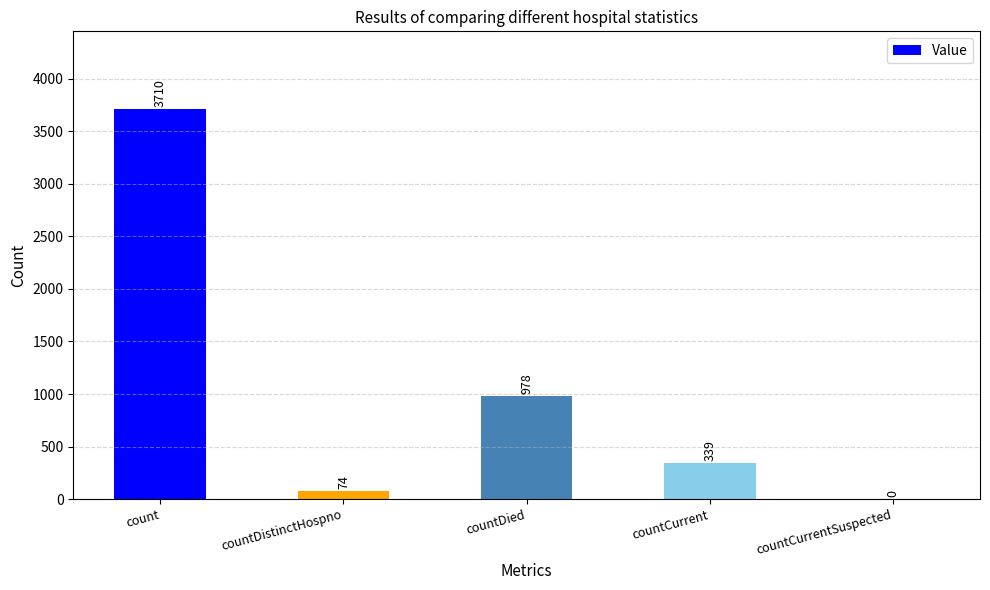

What is the change in value from countDistinctHospno to countCurrentSuspected?

-74